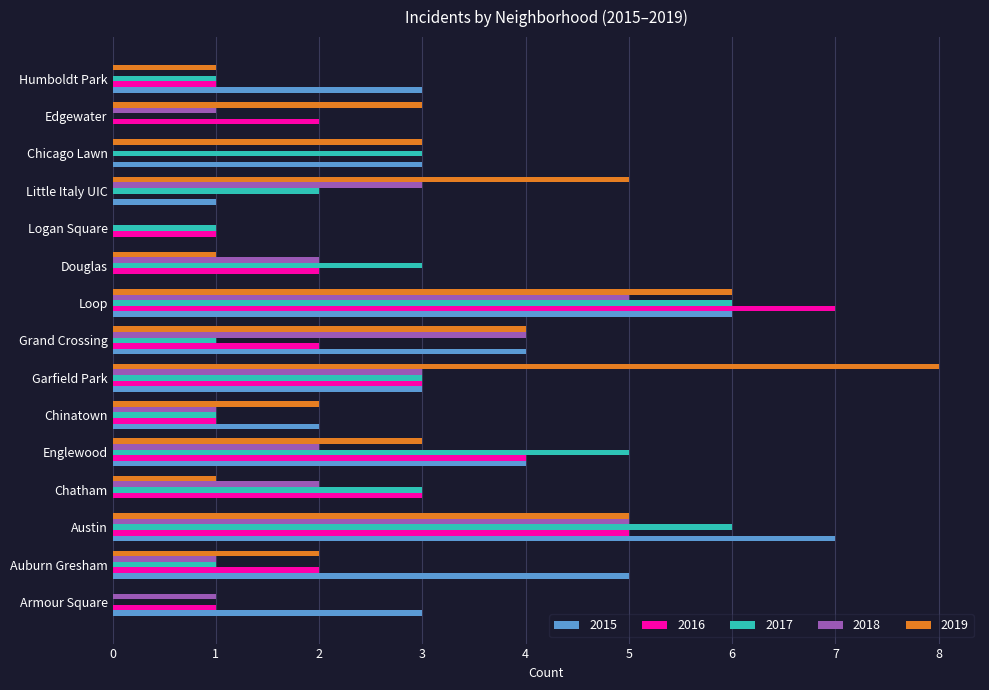

Between Douglas and Chicago Lawn, which series saw the biggest shift?

2015